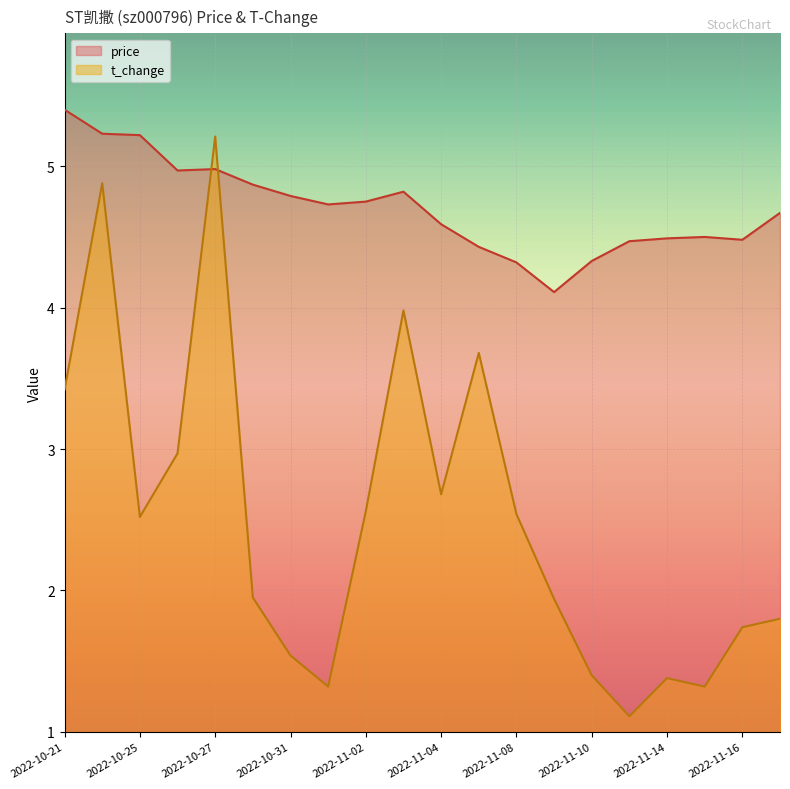

In t_change, how many points are higher than both neighbors (excluding endpoints)?

5